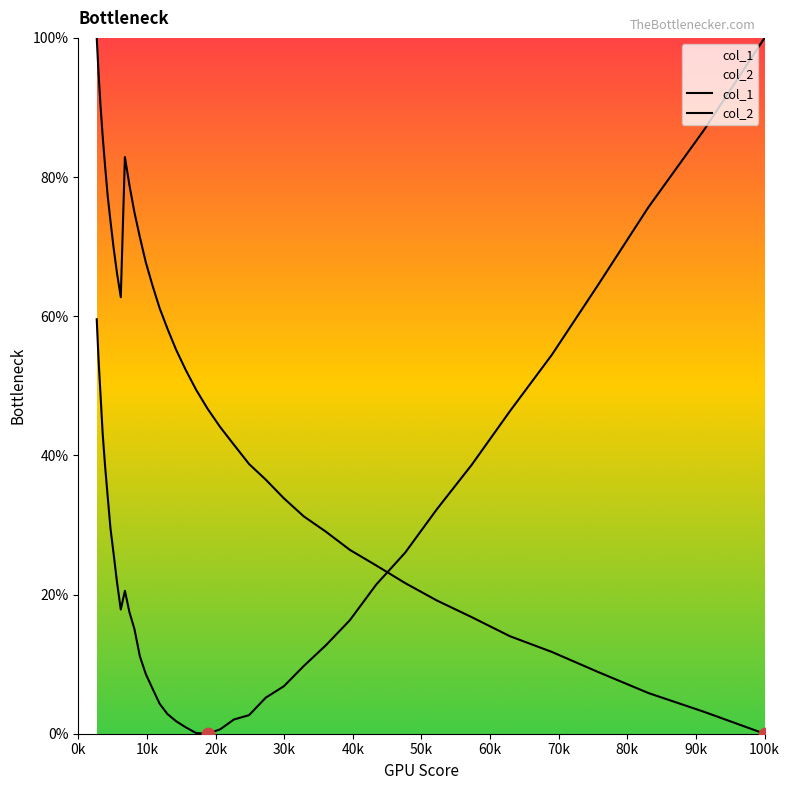

What are all the series names shown in the legend?

col_1, col_2